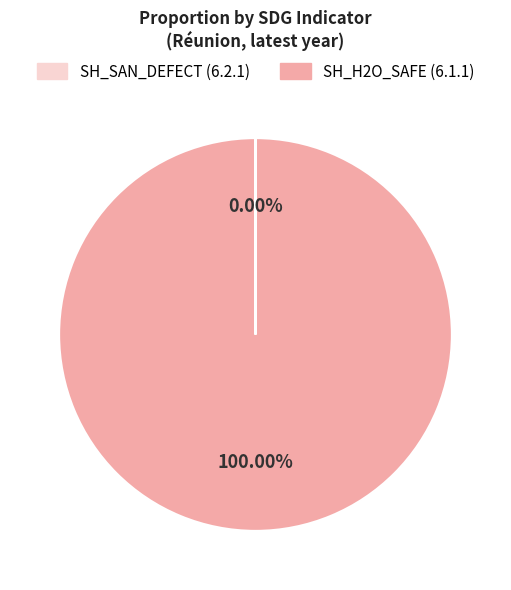

Is it true that 6.2.1 is 0% of the pie?

True